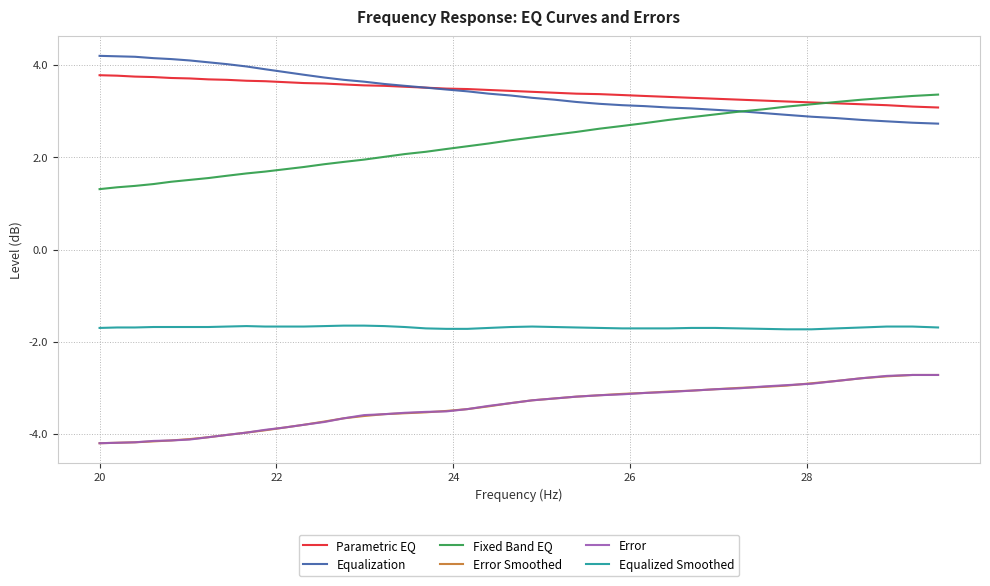

What is the maximum value for Equalized Smoothed?

-1.6